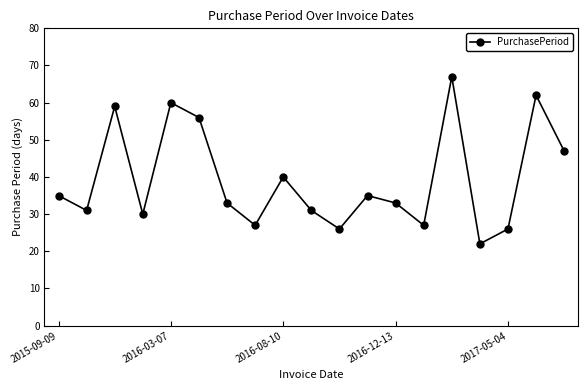

What is the average value?

39